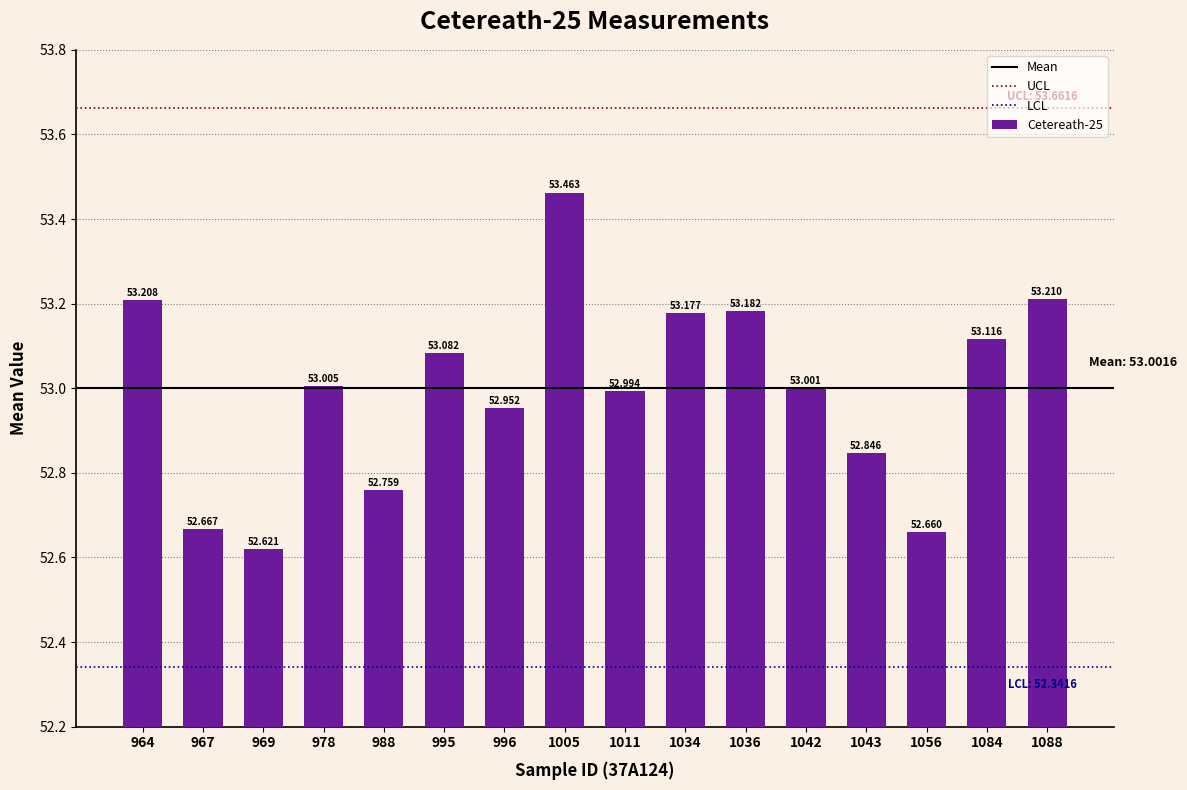

Which has a higher value, 988 or 1042?

1042